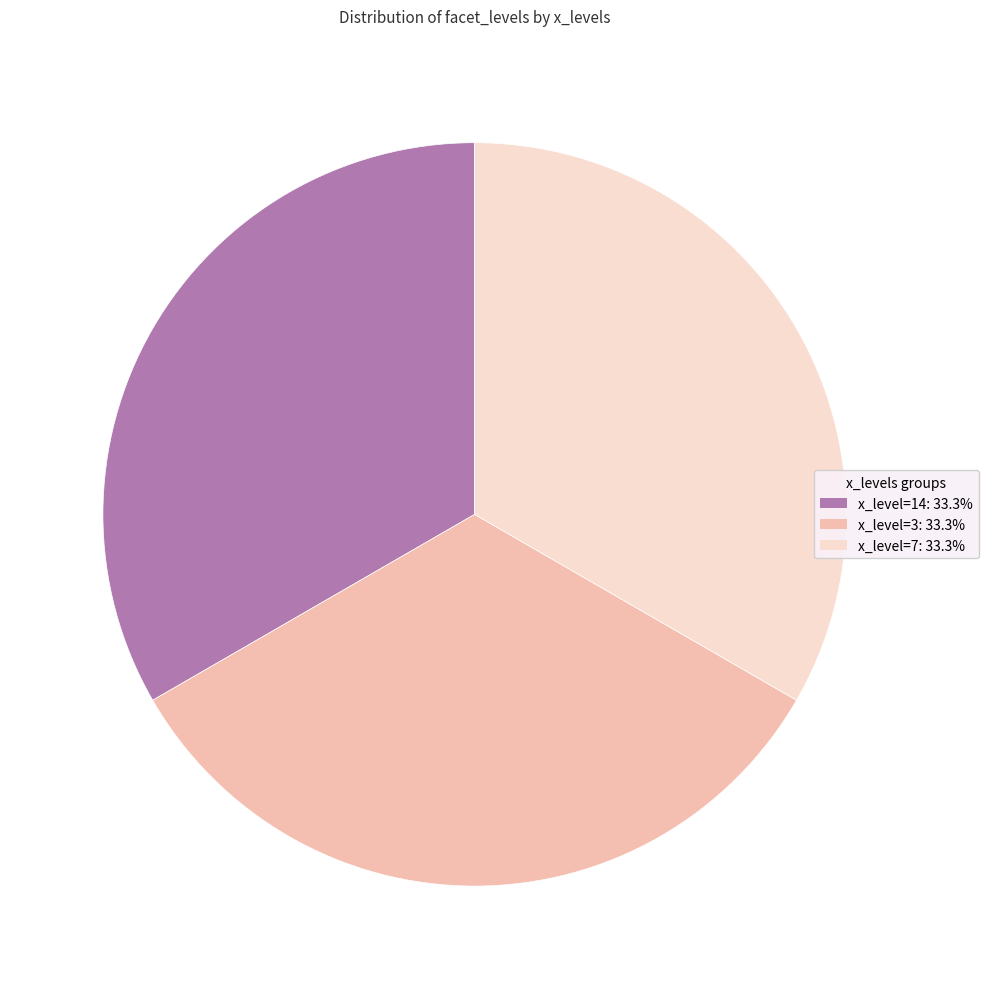

Is there any slice that represents more than half of the pie?

No